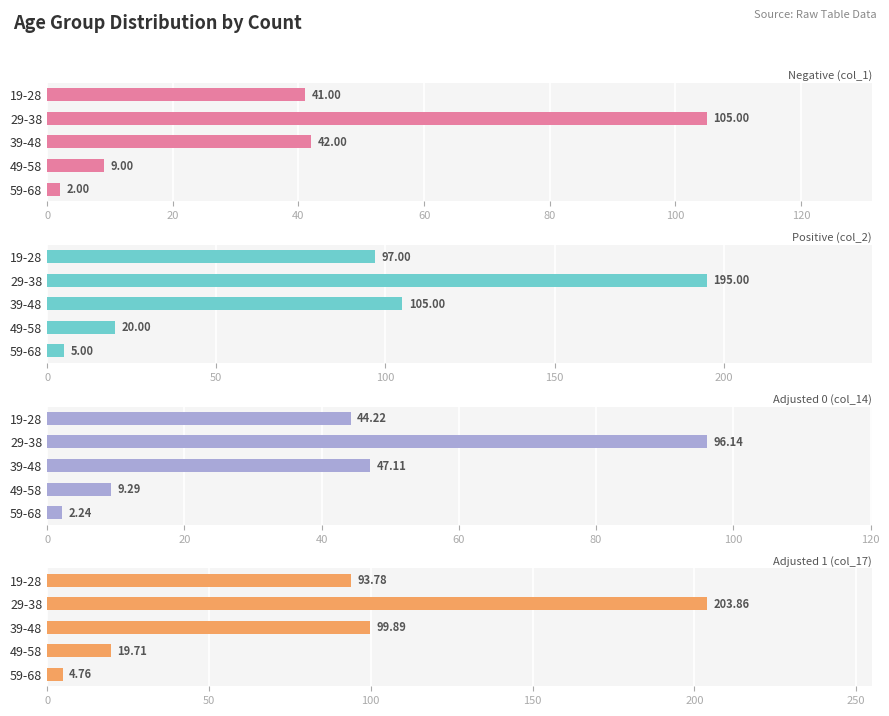

Does the chart contain stacked bars?

No